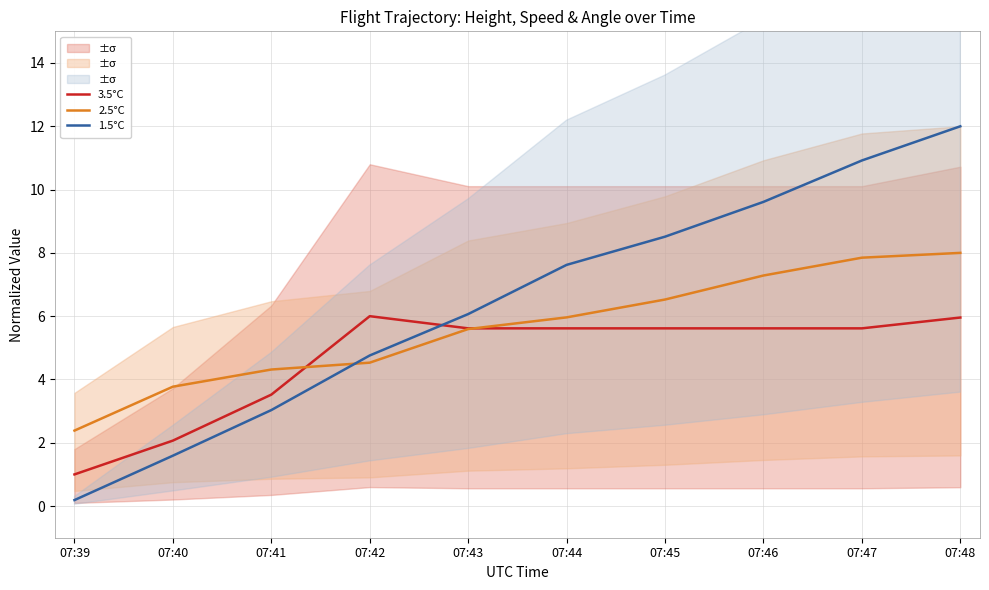

How many times do 3.5°C and 2.5°C cross each other?

2